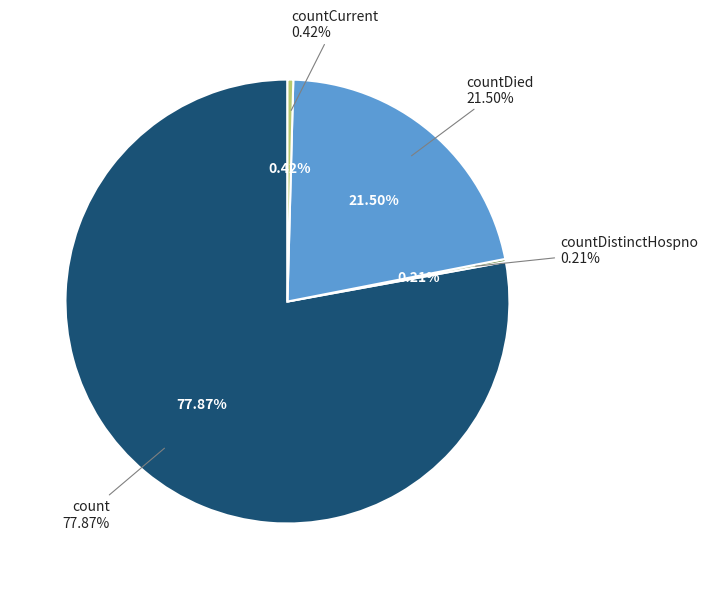

Count the number of slices in the pie.

5